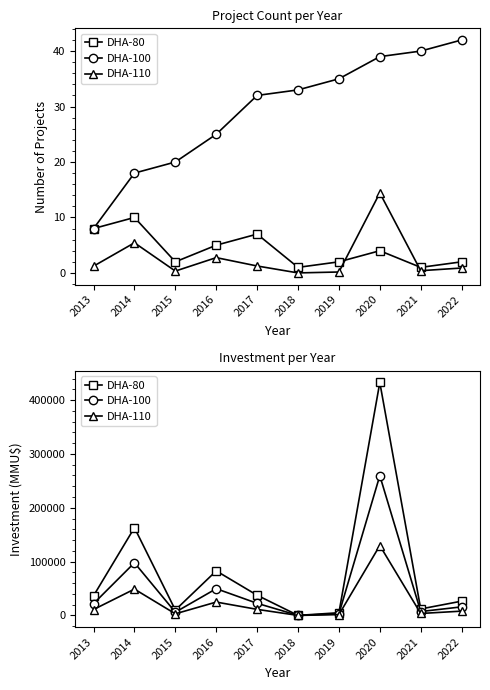

Rank the series at 2015 from lowest to highest value.

DHA-110, DHA-100, DHA-80